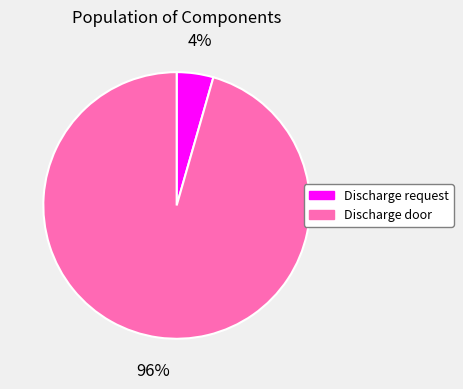

True or false: Discharge door accounts for 96% of the total.

True